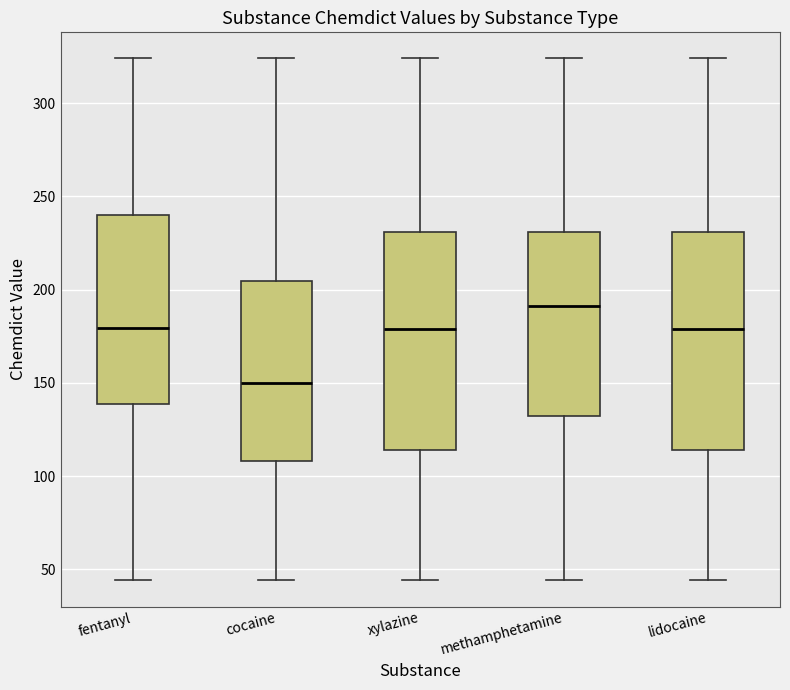

Reading left to right, transcribe this box plot: for each box, give where its median line is, the range the box spans, and where its two whiskers end, as read against the y-axis. The values are not printed on the chart, so give them approximately, as read against the axis.

fentanyl: median 180, box 140 to 240, whiskers 45 to 325
cocaine: median 150, box 110 to 205, whiskers 45 to 325
xylazine: median 180, box 115 to 230, whiskers 45 to 325
methamphetamine: median 190, box 130 to 230, whiskers 45 to 325
lidocaine: median 180, box 115 to 230, whiskers 45 to 325